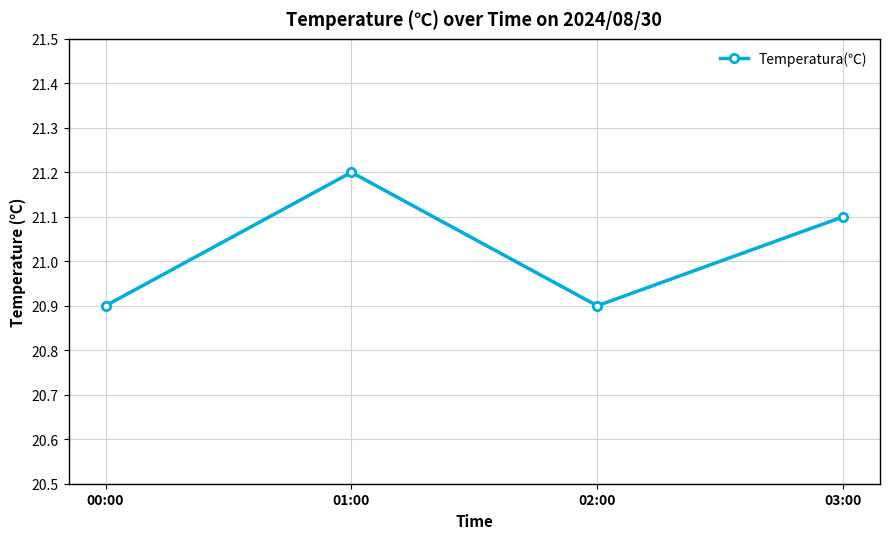

Where does the data first go above 21?

01:00